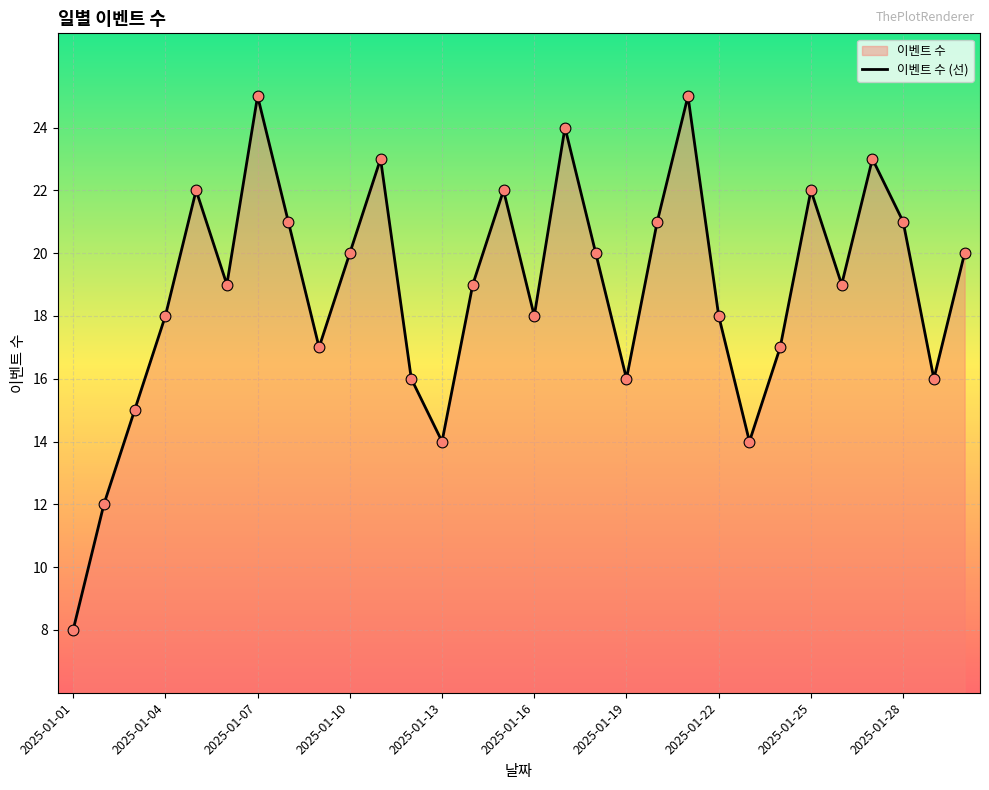

What is the change in value from 2025-01-18 to 2025-01-25?

+2